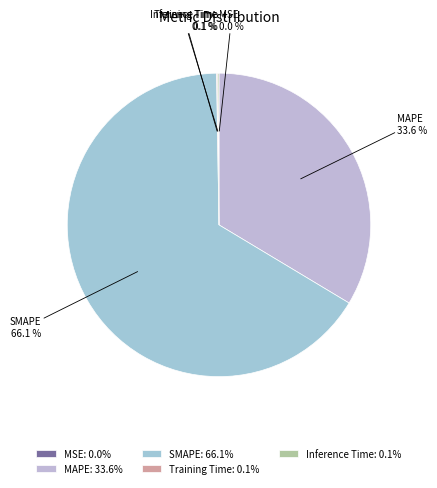

Is SMAPE the majority of the pie?

Yes